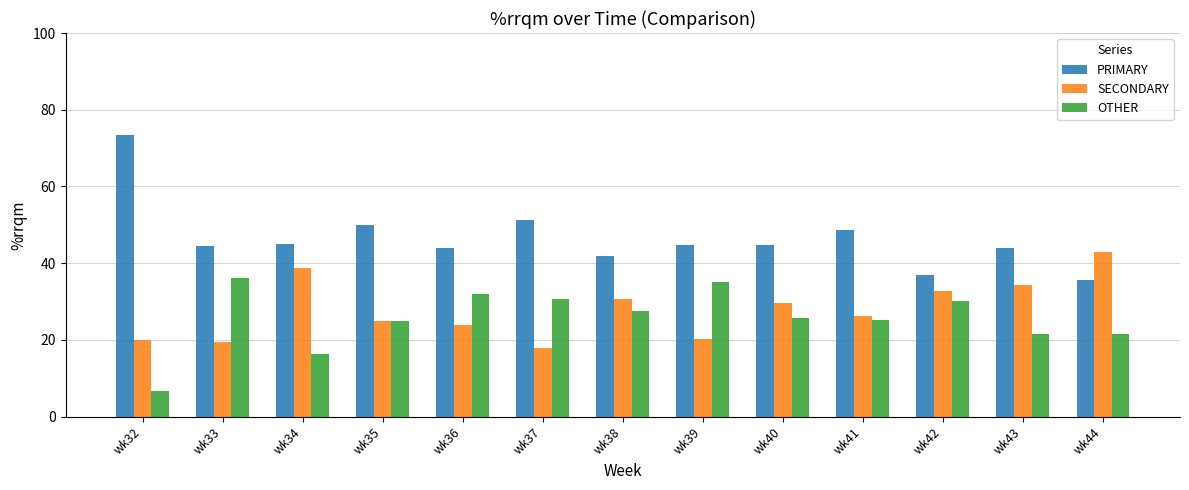

Which series has the largest total across all categories?

PRIMARY